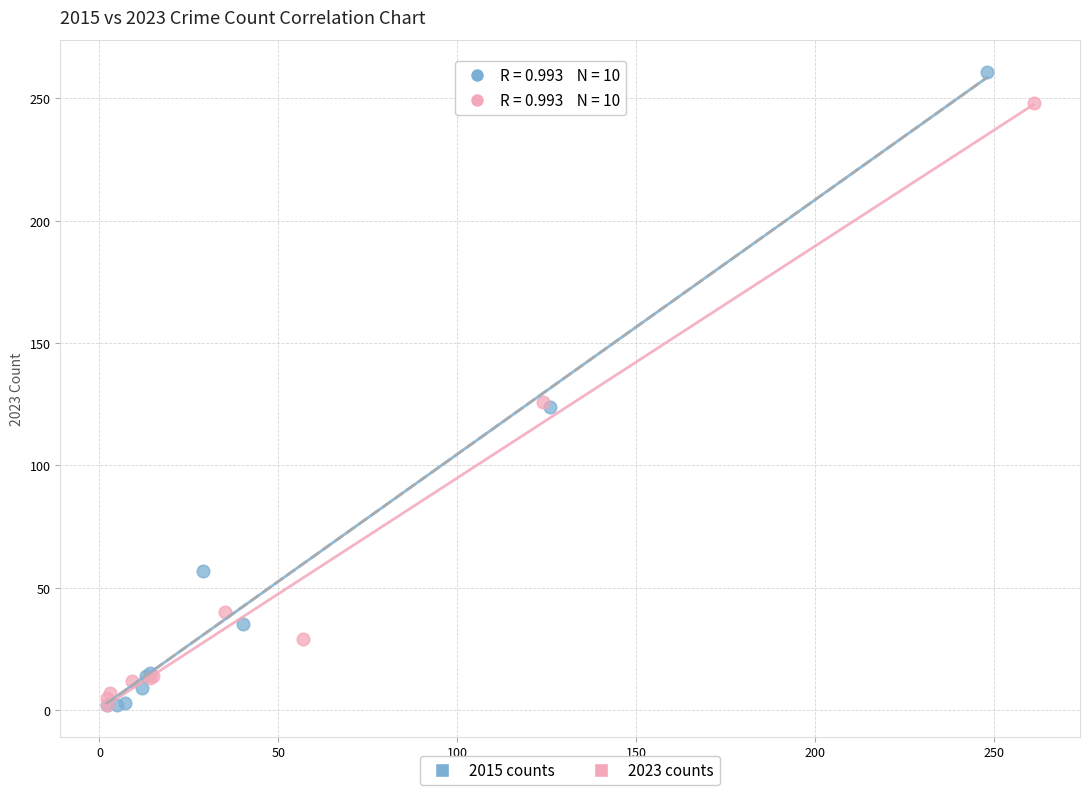

Which series contains the highest Y value?

2015 counts